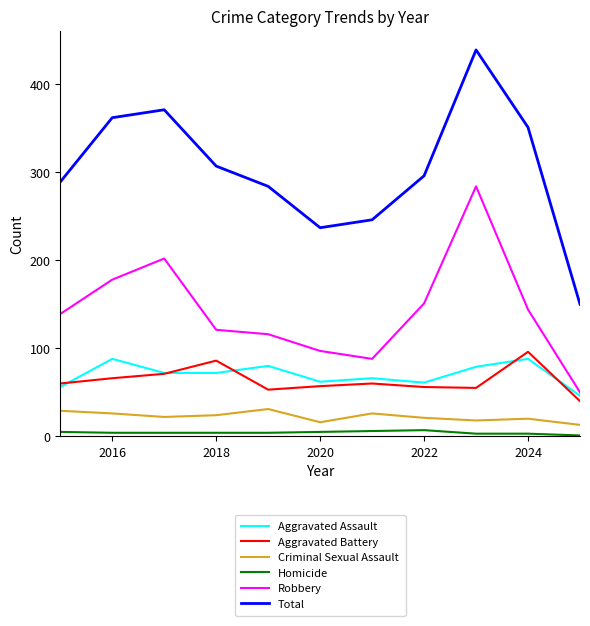

Which series has the largest total across all categories?

Total